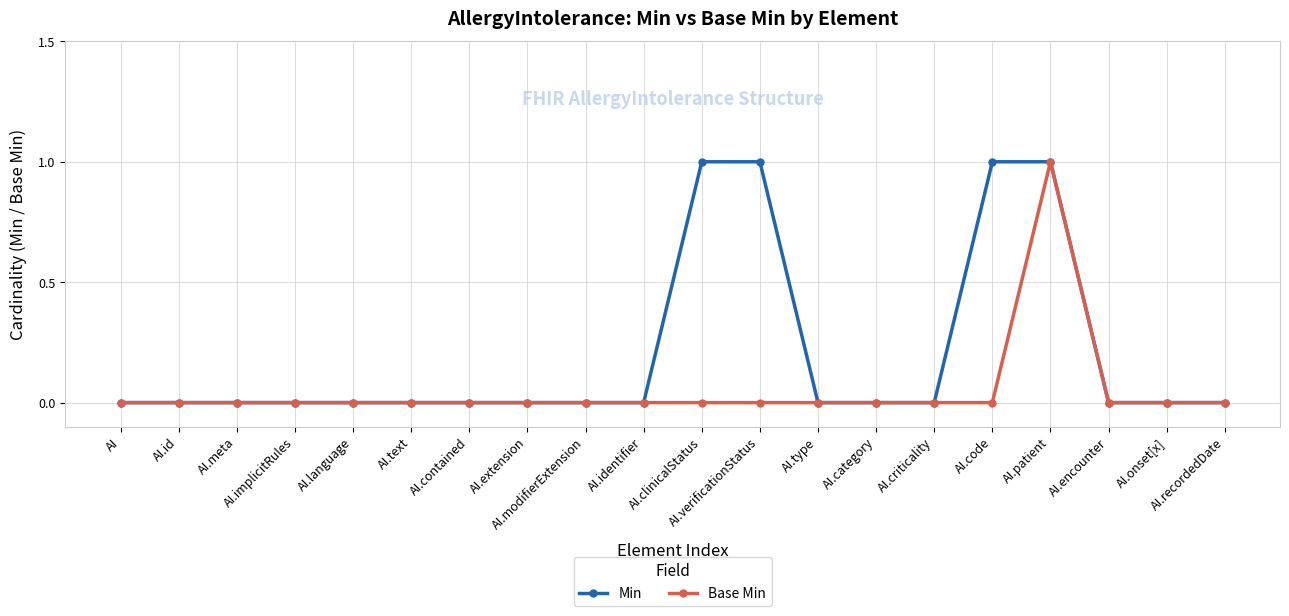

What is the total value across all series at AI.code?

1